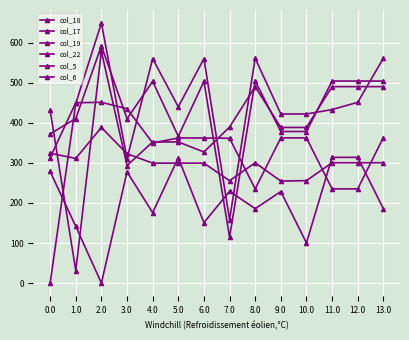

True or false: col_6 and col_5 intersect in this chart.

True